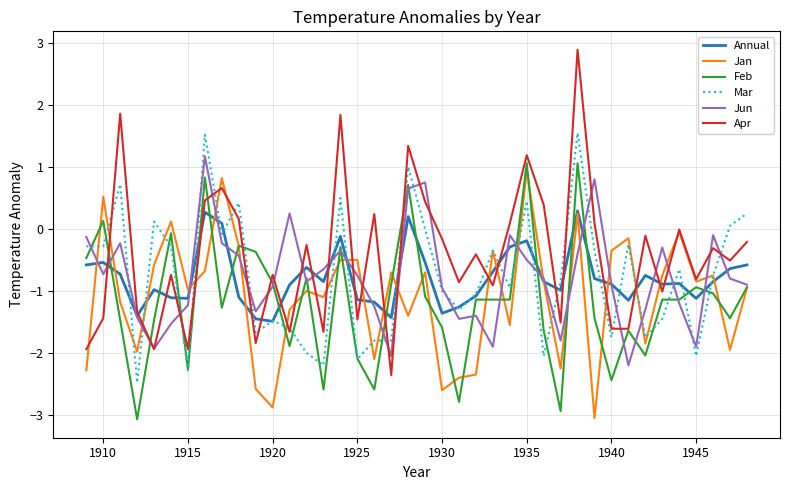

Which series has the largest total across all categories?

Apr